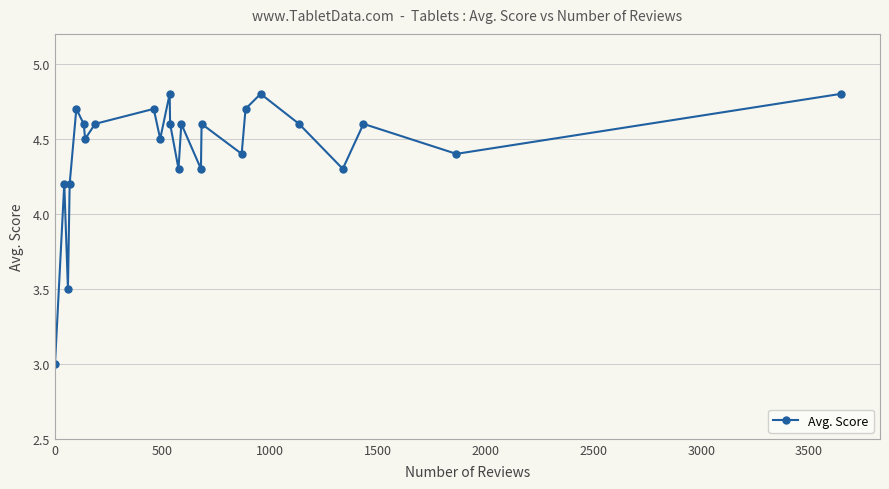

What is the value of the 12th point from the left?

4.6